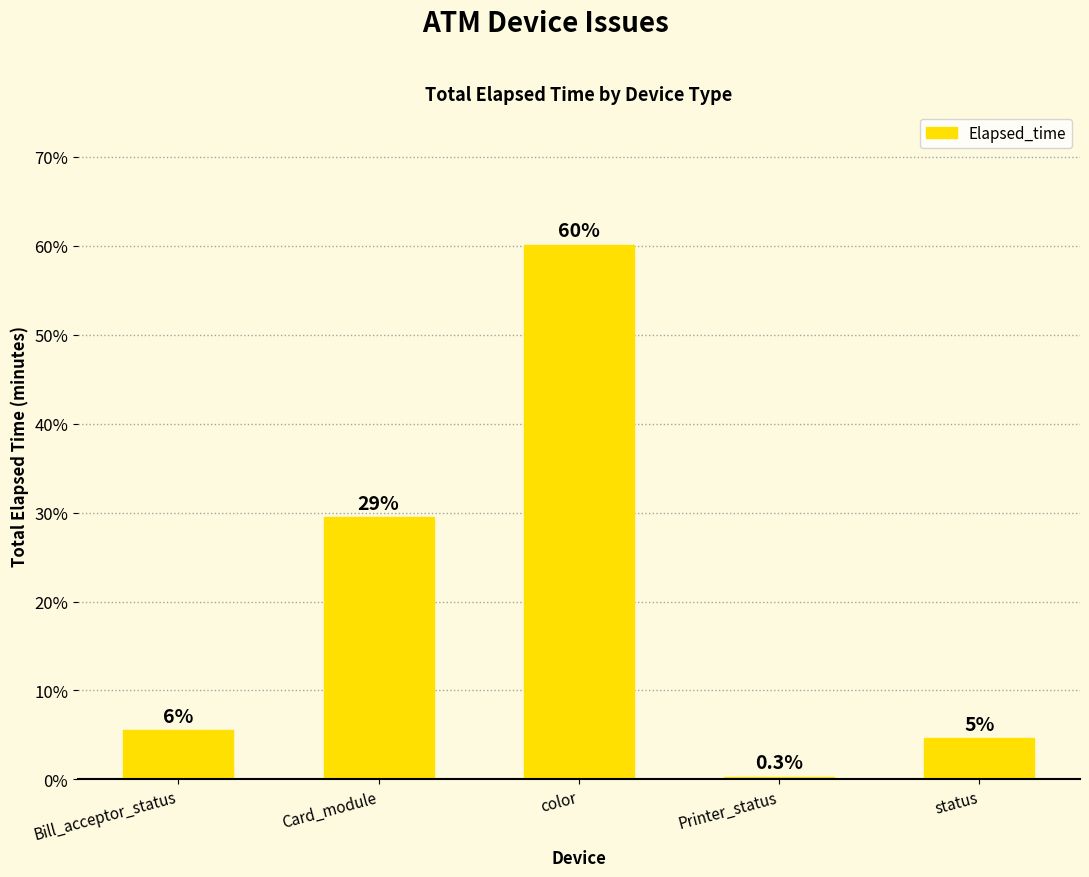

Reading left to right, what are all the values shown in this chart?

5.6	29.5	60.1	0.3	4.6